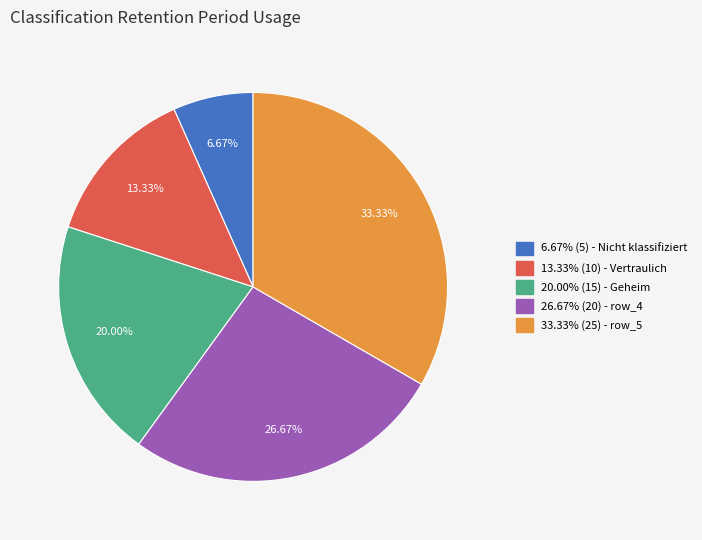

How many slices are in this pie chart?

5